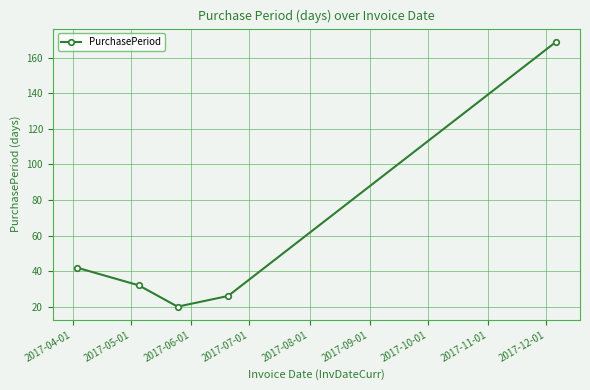

What is the value of the 3rd point from the left?

20